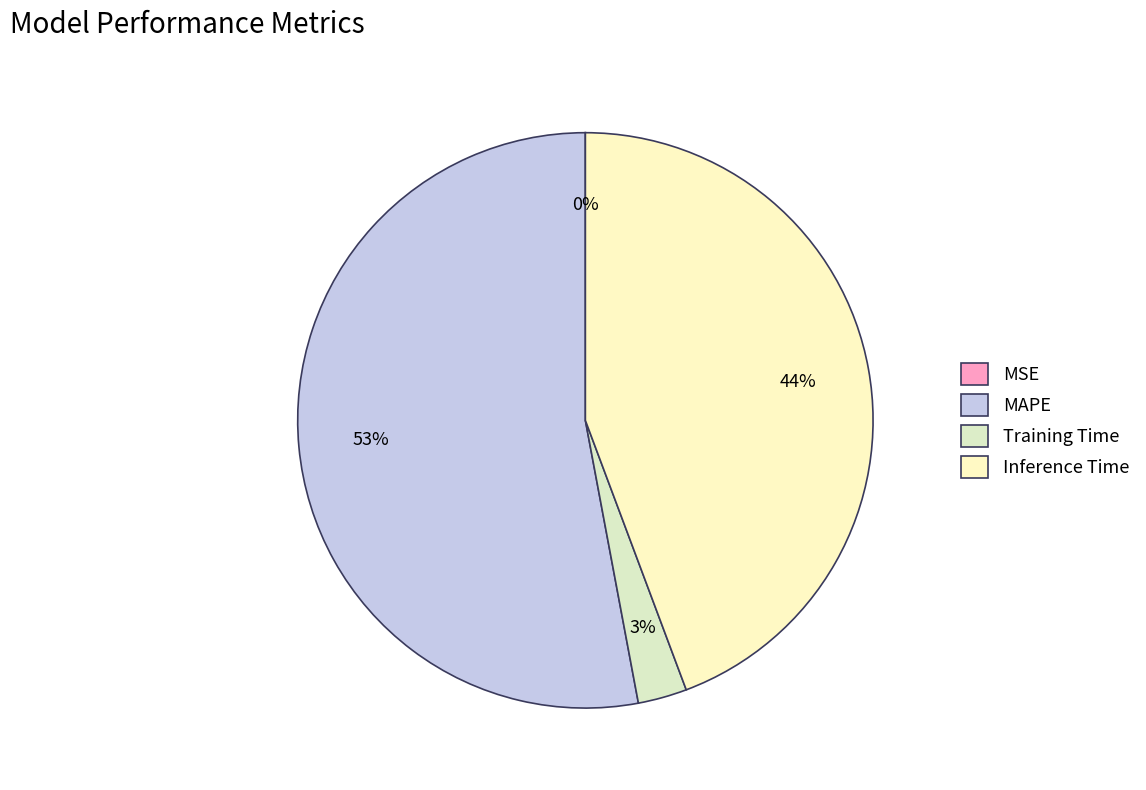

Which slice is the largest?

MAPE